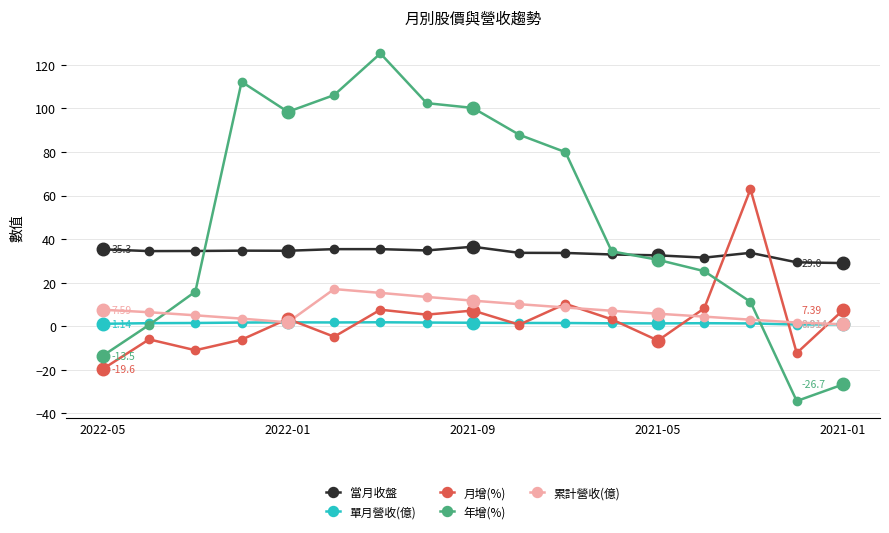

Which series has the largest total across all categories?

年增(%)